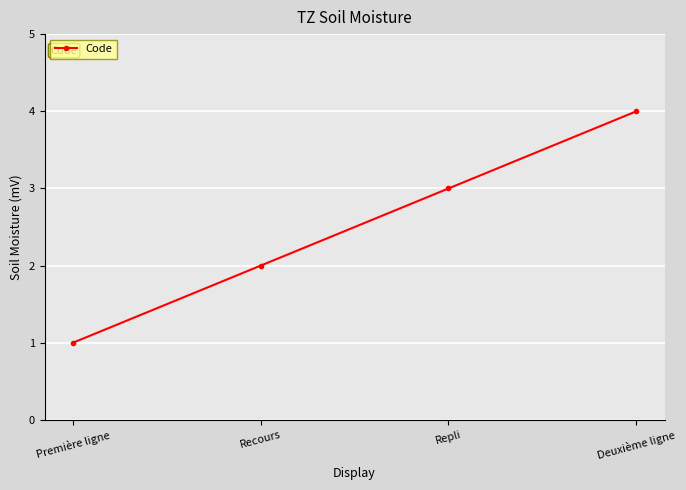

Rank the categories by value from highest to lowest.

Deuxième ligne, Repli, Recours, Première ligne